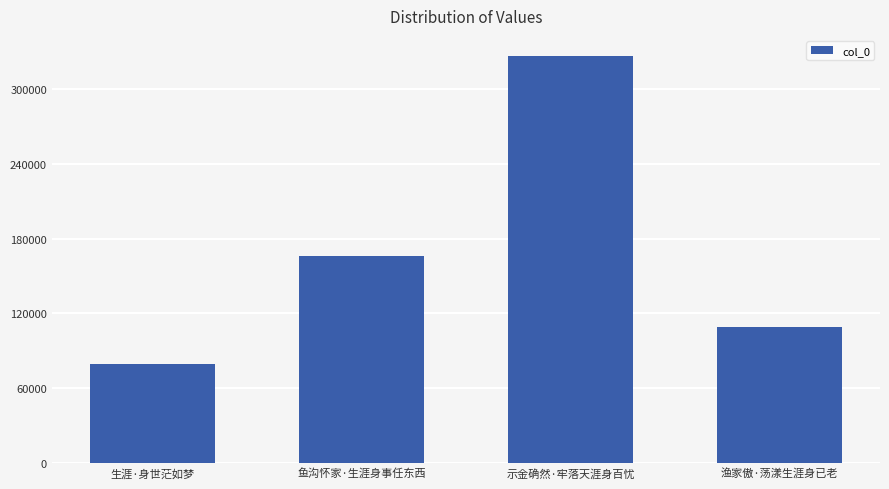

Which category has the lowest value across all series?

生涯·身世茫如梦